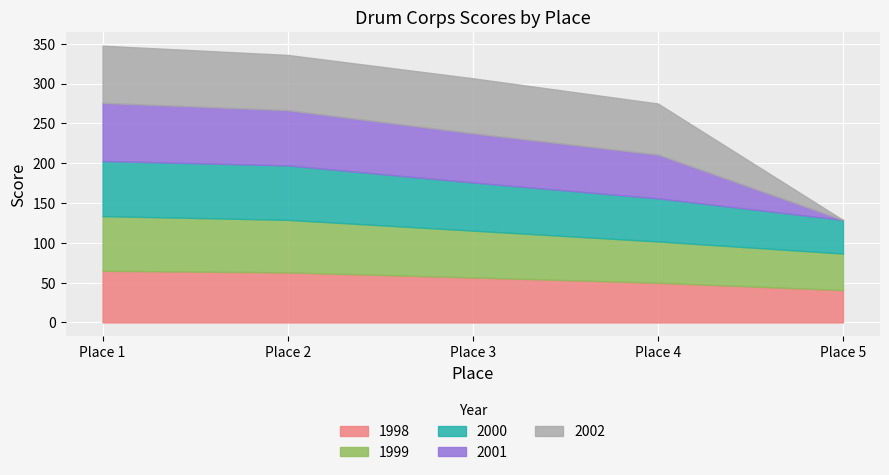

True or false: 2001 and 1998 intersect in this chart.

True